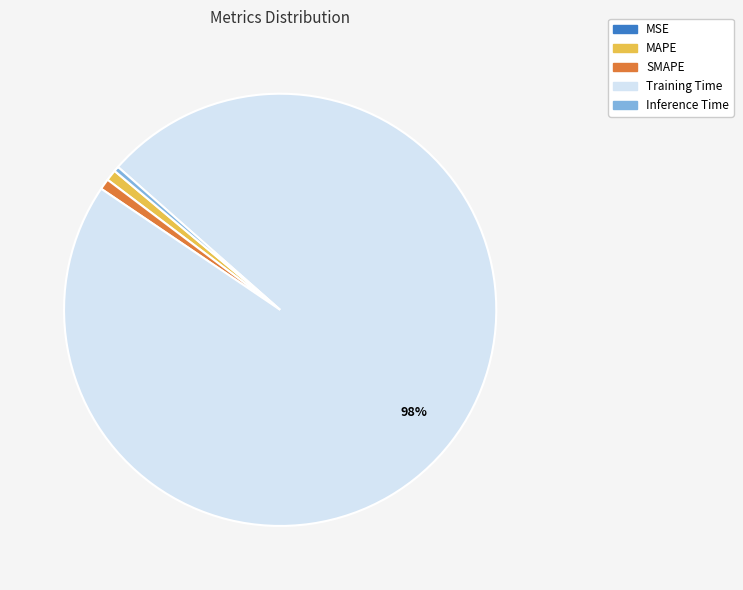

To the nearest percent, what percentage of the pie is SMAPE?

1%